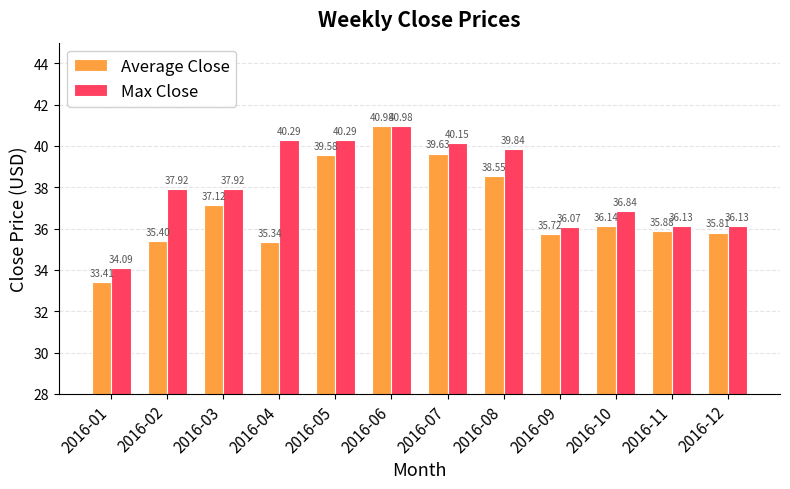

What are all the series names shown in the legend?

Average Close, Max Close